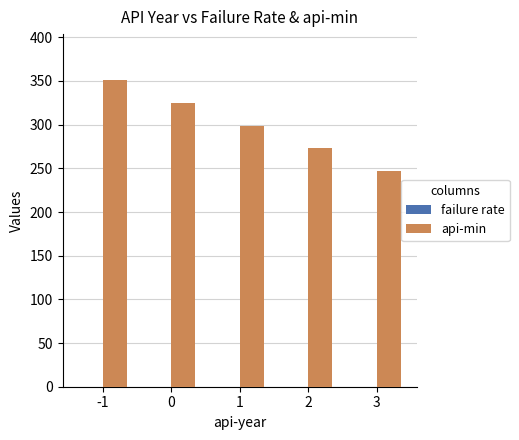

What is the value of the 1st bar from the left?

351